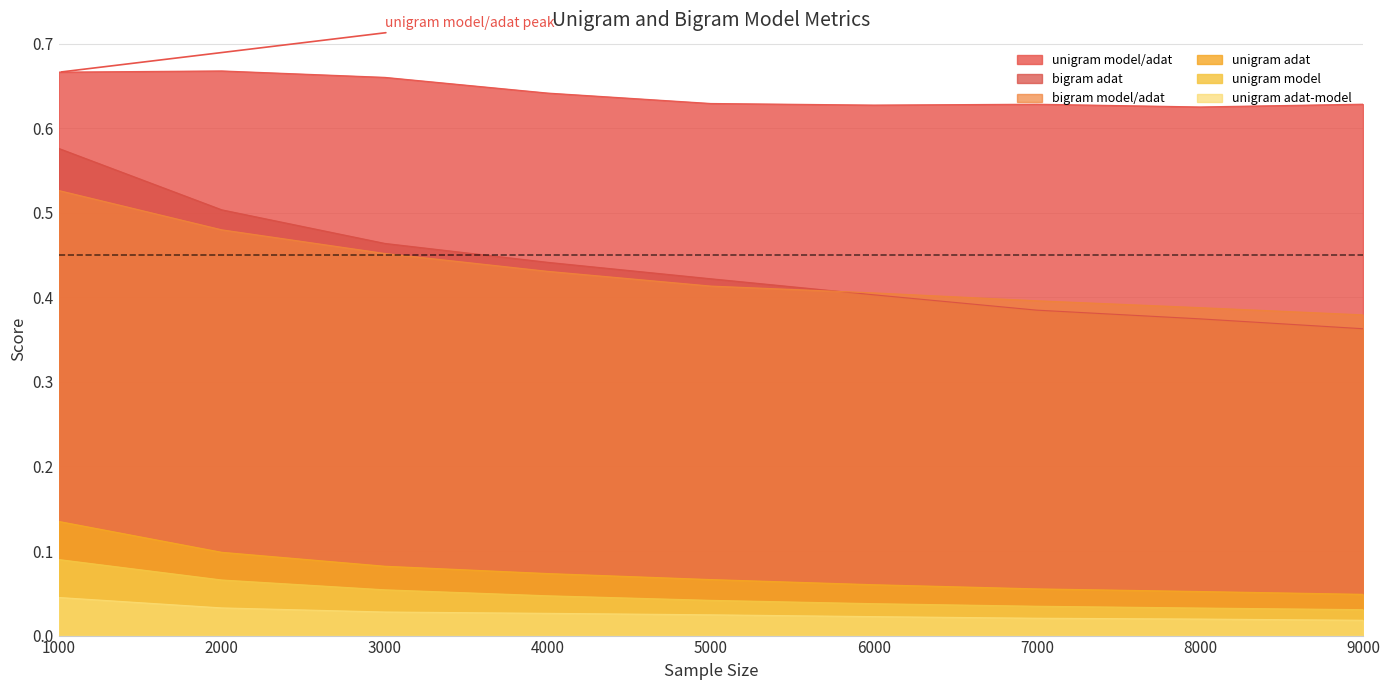

Which series has the largest total across all categories?

unigram model/adat